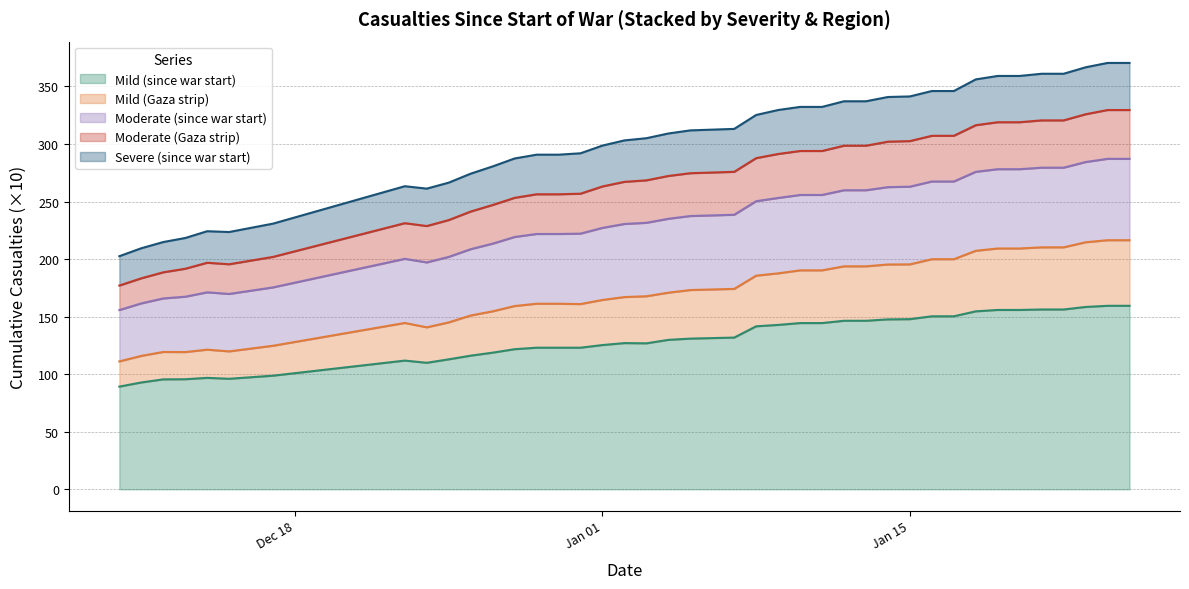

True or false: Moderate (since war start) and Mild (Gaza strip) intersect in this chart.

False